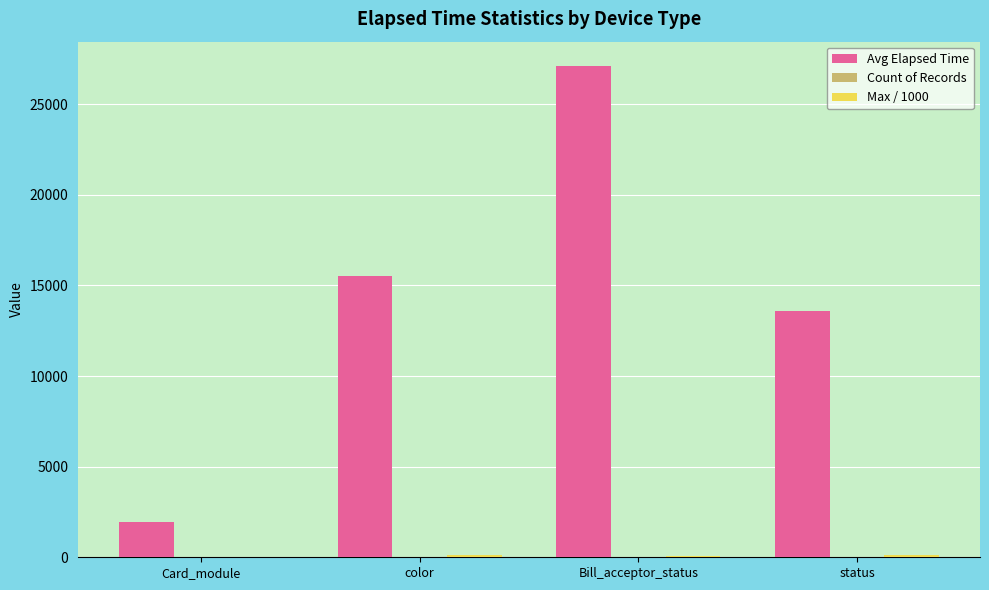

What is the greatest value displayed?

27102.5